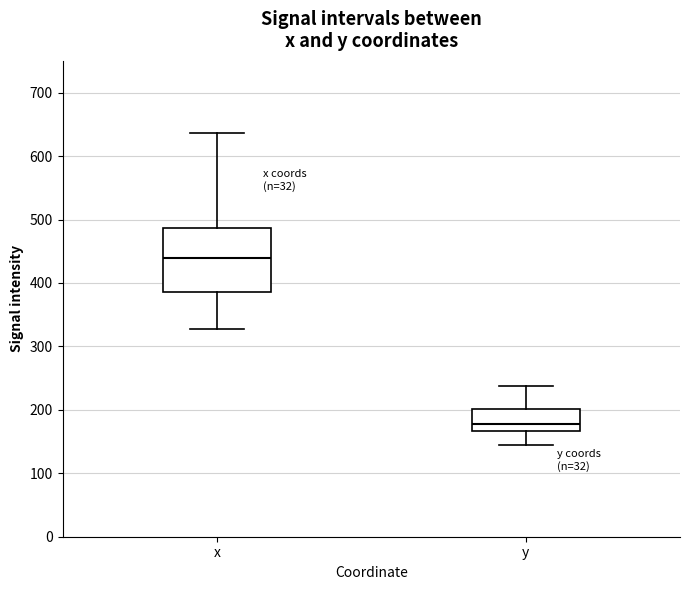

Reading left to right, read every box against the y-axis: the position of its median line, the range the box covers, and the ends of its whiskers. The values are not printed on the chart, so give them approximately, as read against the axis.

x: median 440, box 390 to 490, whiskers 330 to 640
y: median 180, box 170 to 200, whiskers 150 to 240